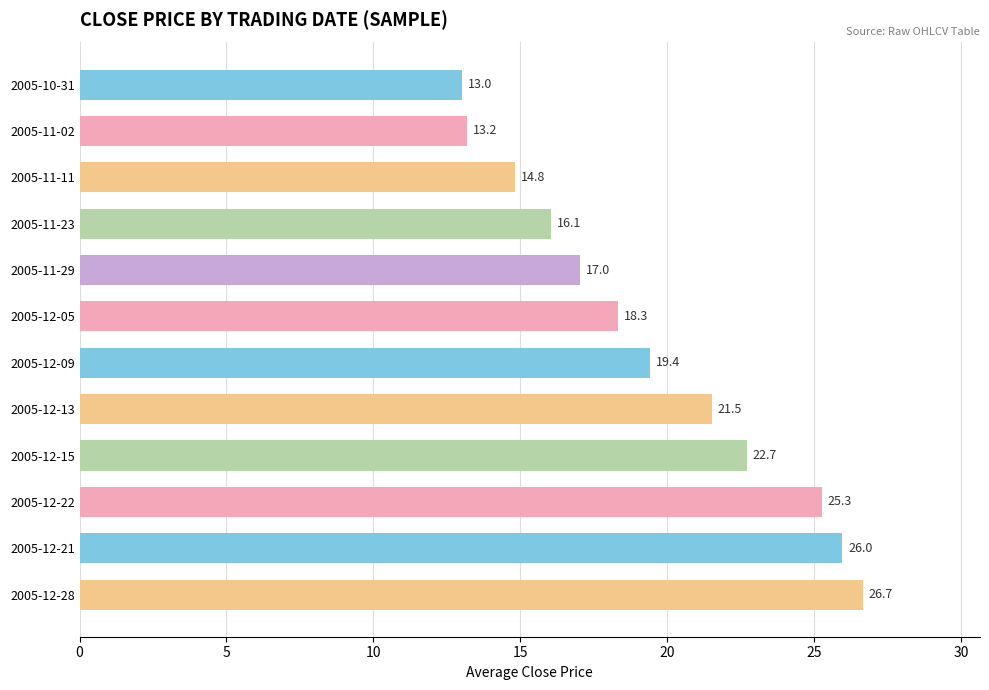

Rank the categories by value from highest to lowest.

2005-12-28, 2005-12-21, 2005-12-22, 2005-12-15, 2005-12-13, 2005-12-09, 2005-12-05, 2005-11-29, 2005-11-23, 2005-11-11, 2005-11-02, 2005-10-31